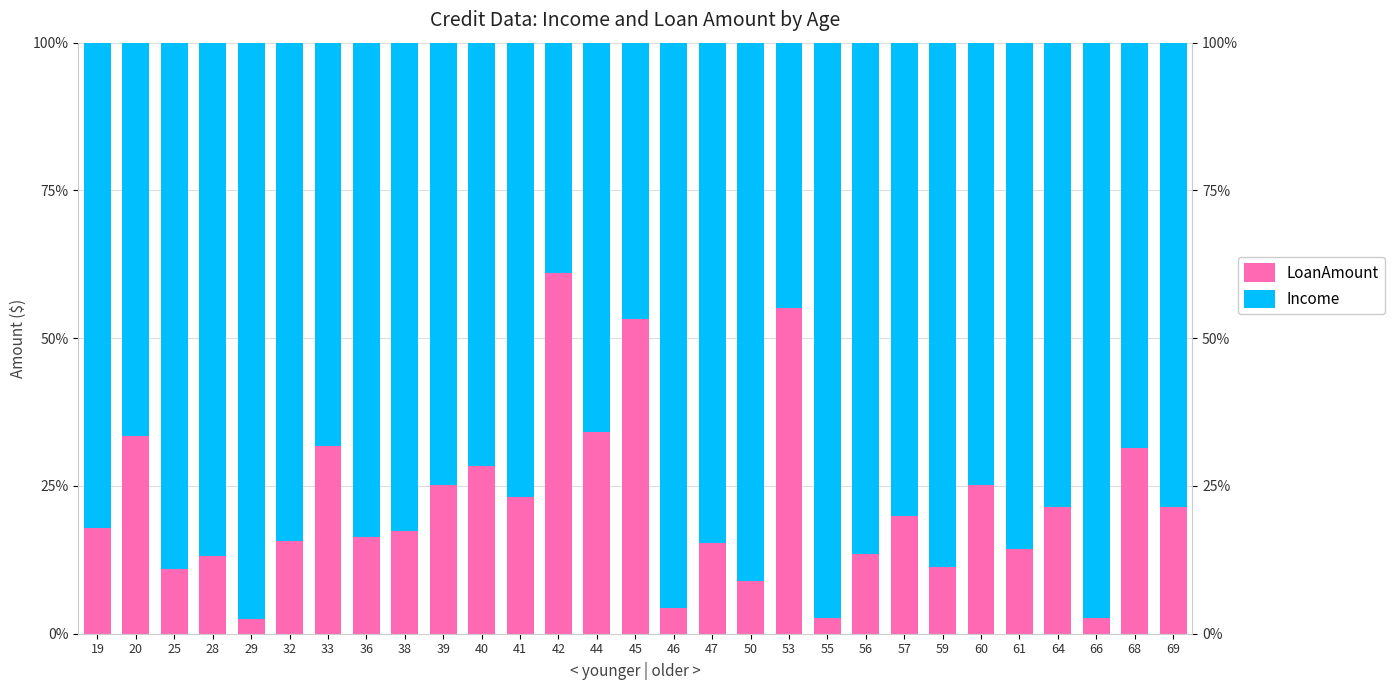

What is the value of the LoanAmount bar at the 14th from the left?

34.1